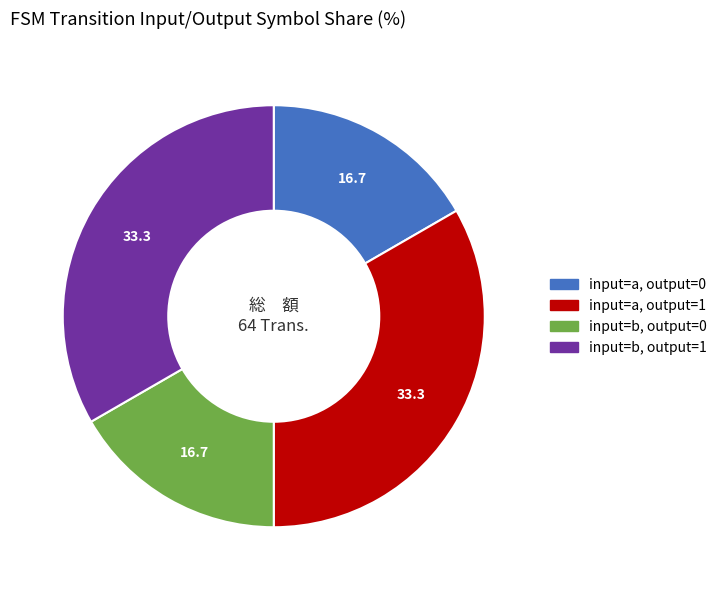

Is there any slice that represents more than half of the pie?

No